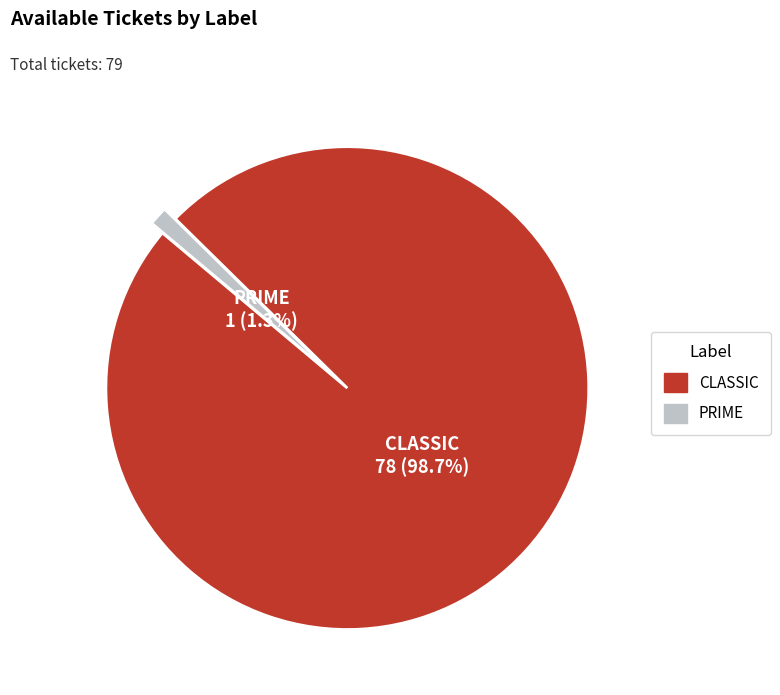

To the nearest percent, what is the average slice percentage?

50%